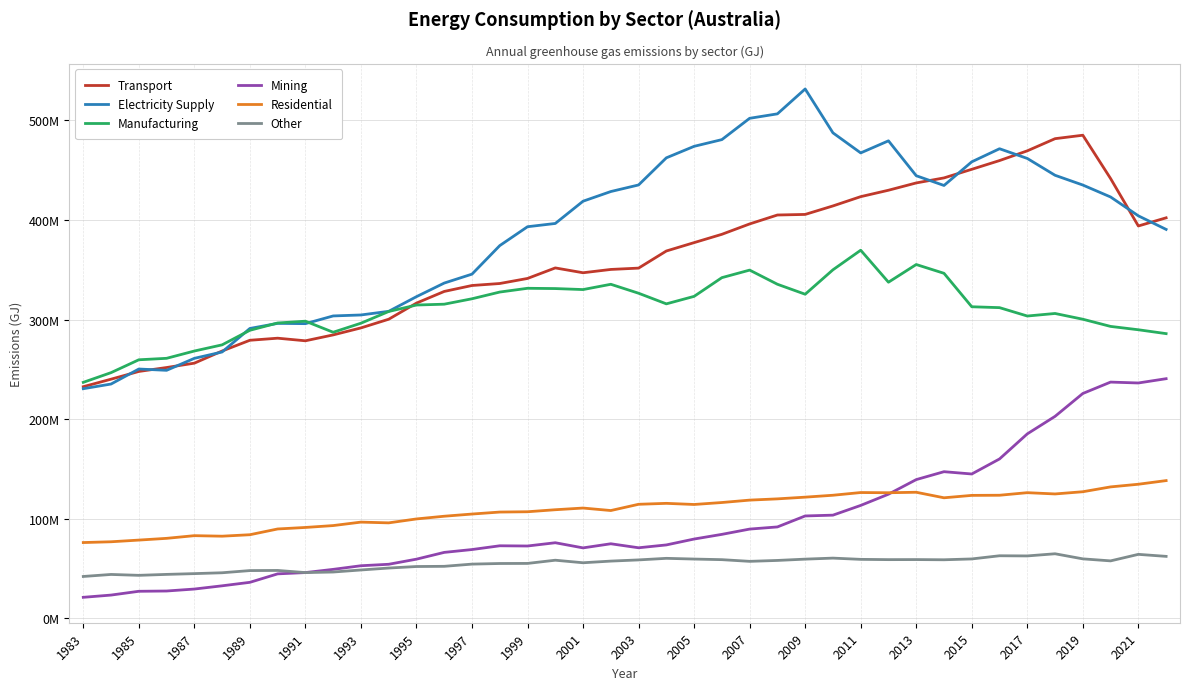

What is the value of the Residential point at the 39th from the left?

134472233.0